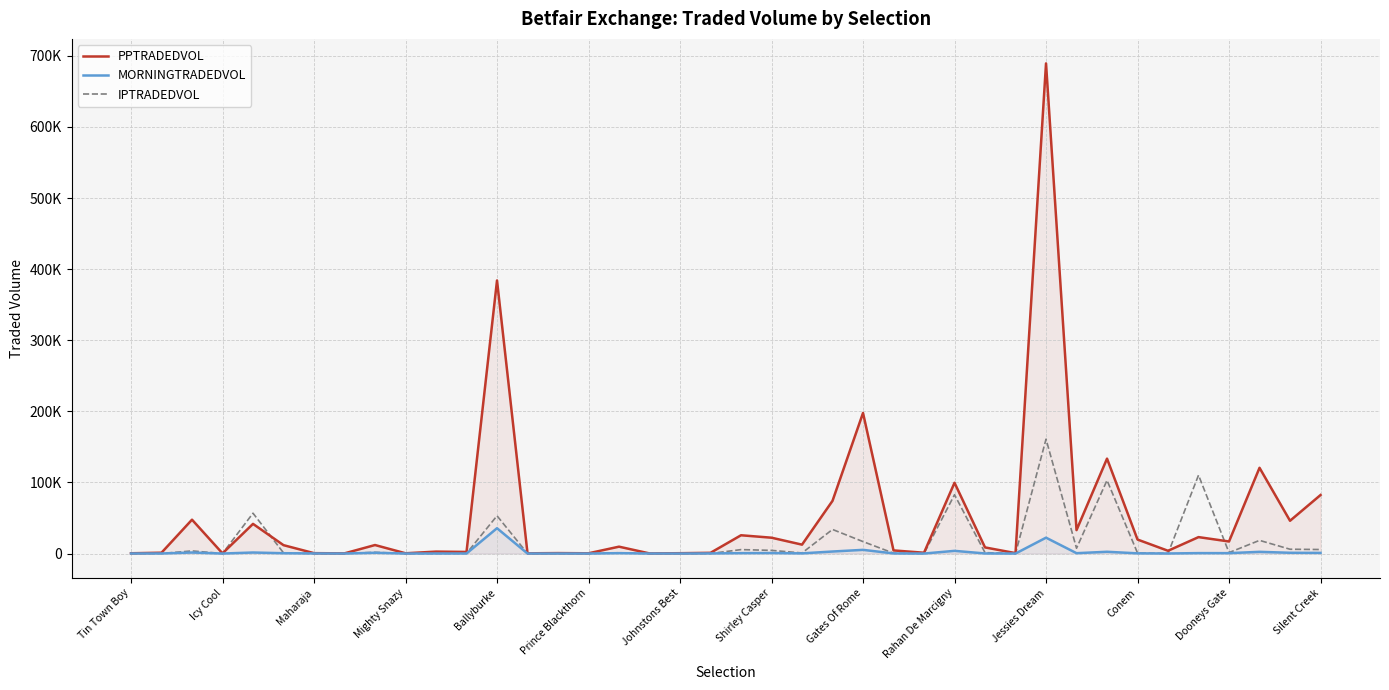

What is the smallest value displayed?

6.1